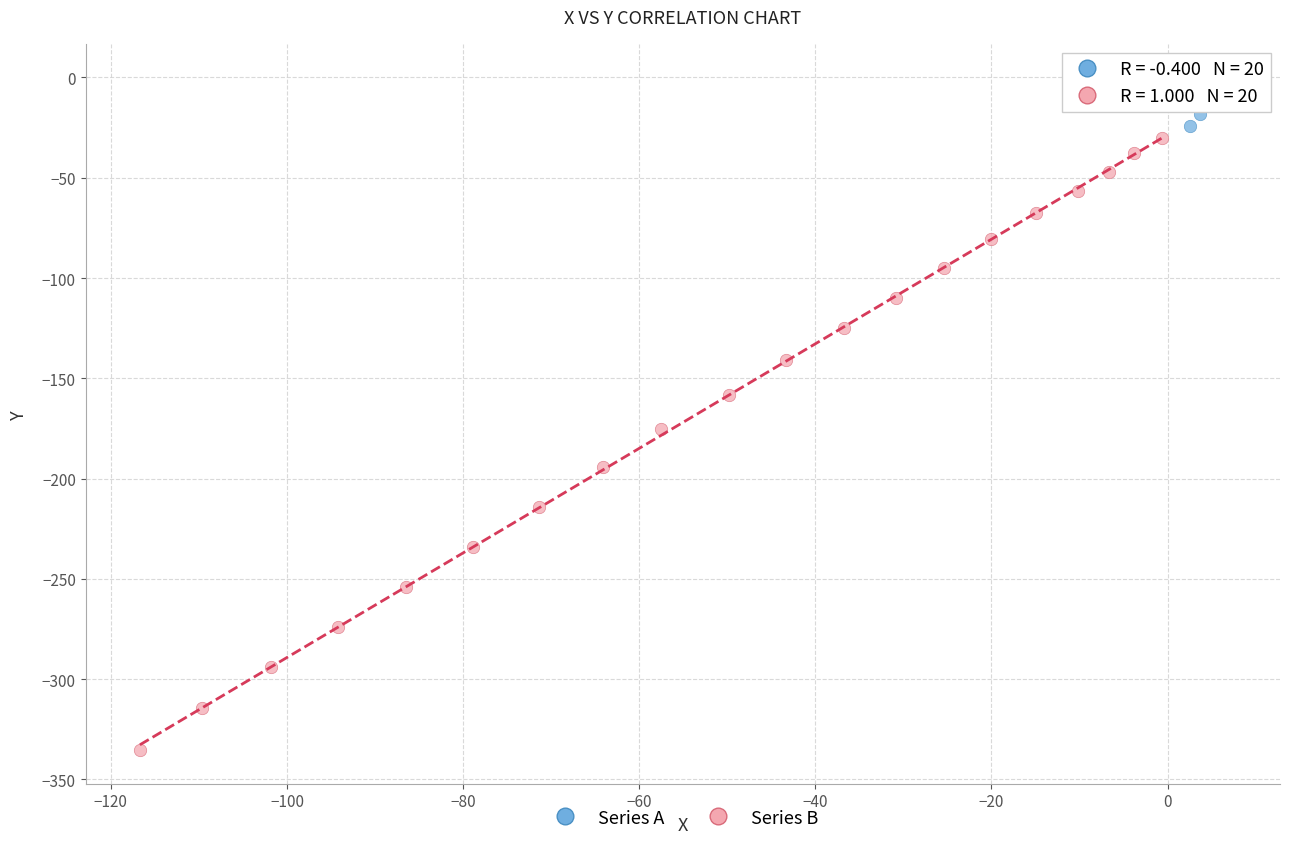

Which series contains the highest Y value?

Series A